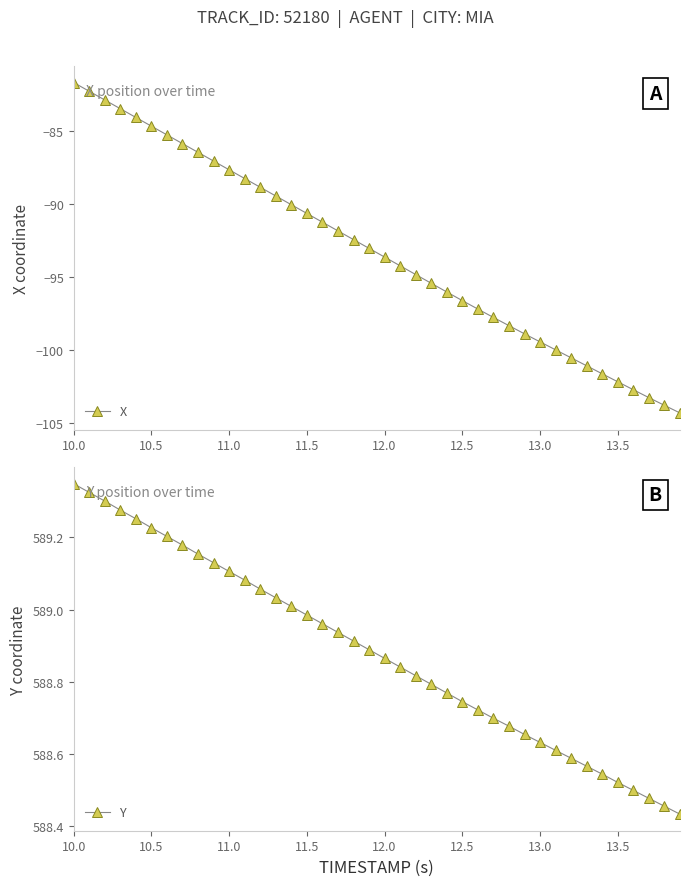

True or false: X has more than 2 points higher than both neighbors.

False